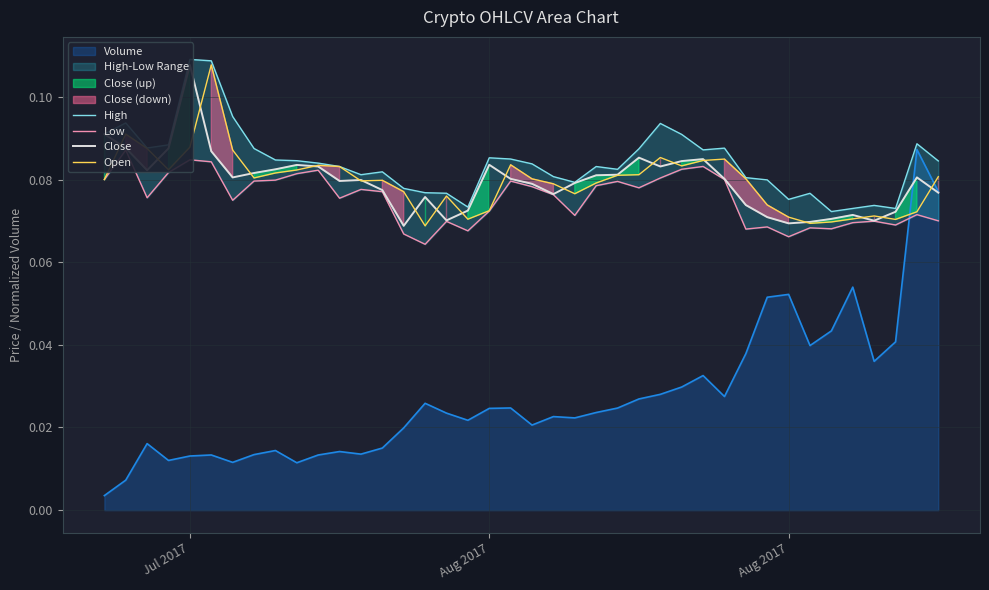

True or false: Close and Low cross at least once.

False